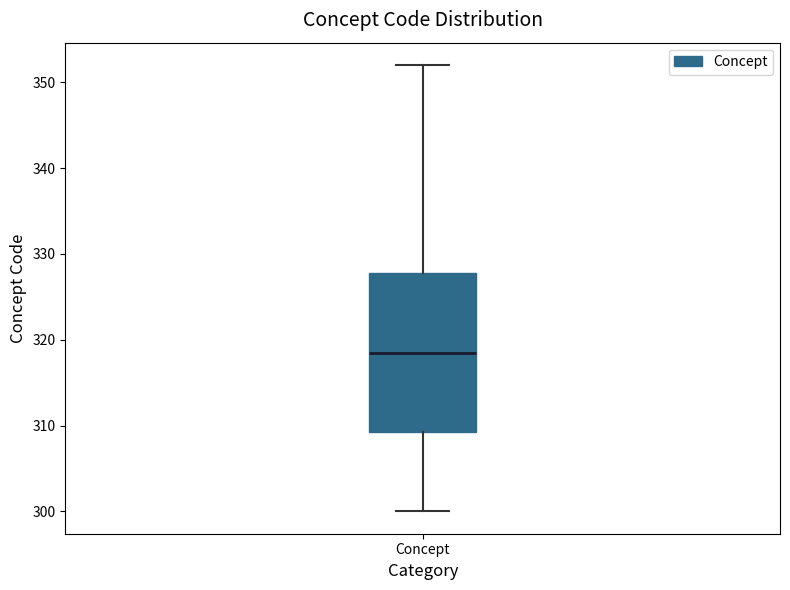

Read this box plot against the y-axis: the position of the median line, the range covered by the box, and the ends of both whiskers. The values are not printed on the chart, so give them approximately, as read against the axis.

median 319, box 309 to 328, whiskers 300 to 352